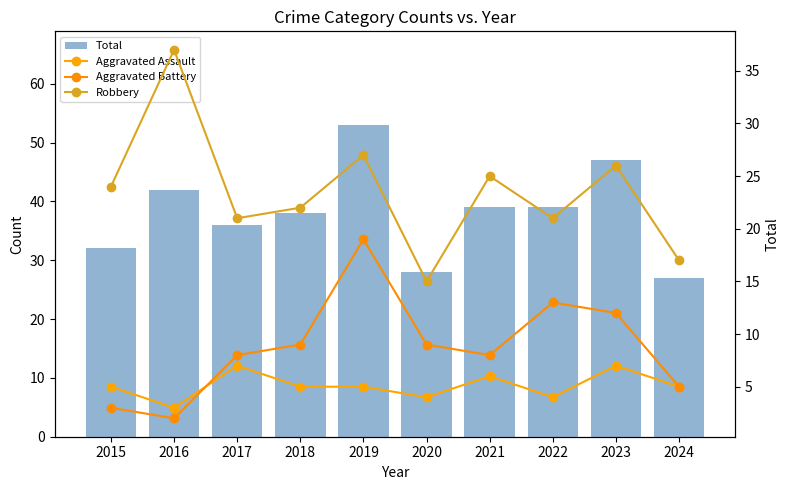

What is the sum of all Robbery values?

235